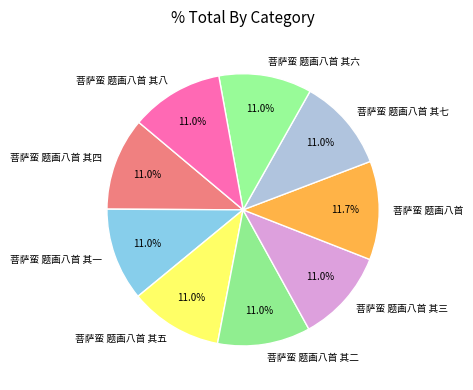

How many slices are in this pie chart?

9